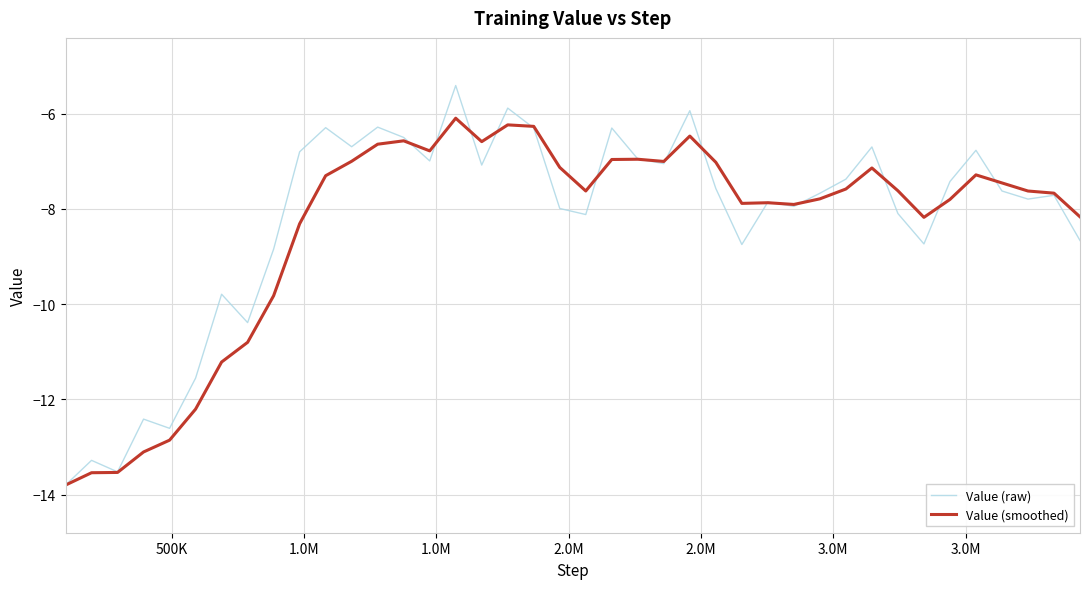

Rank the series by their maximum value, from lowest to highest.

Value (smoothed), Value (raw)